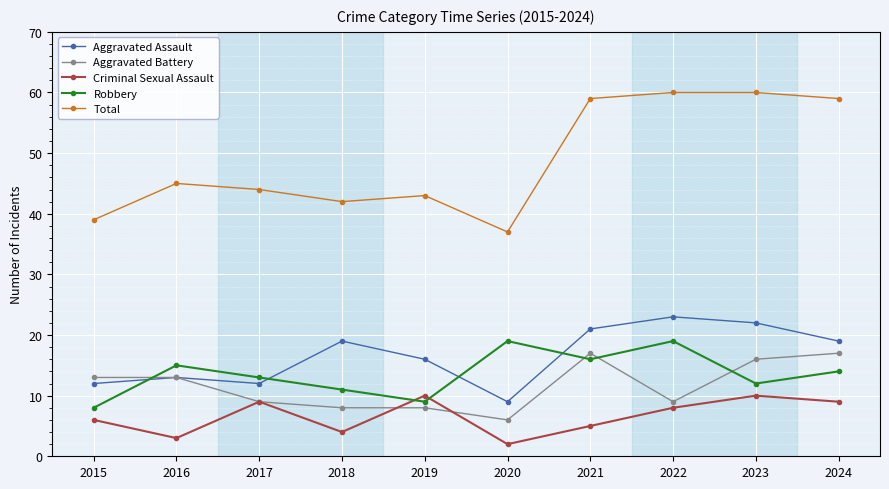

What is the minimum value for Total?

37